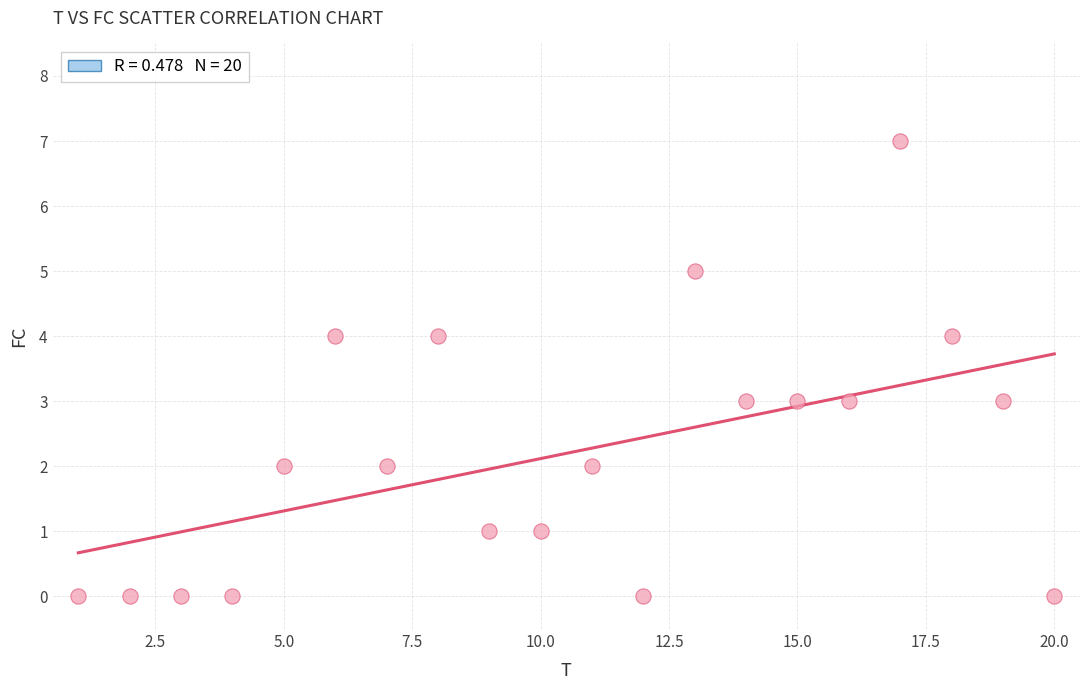

What is the range of Y values (max minus min)?

7